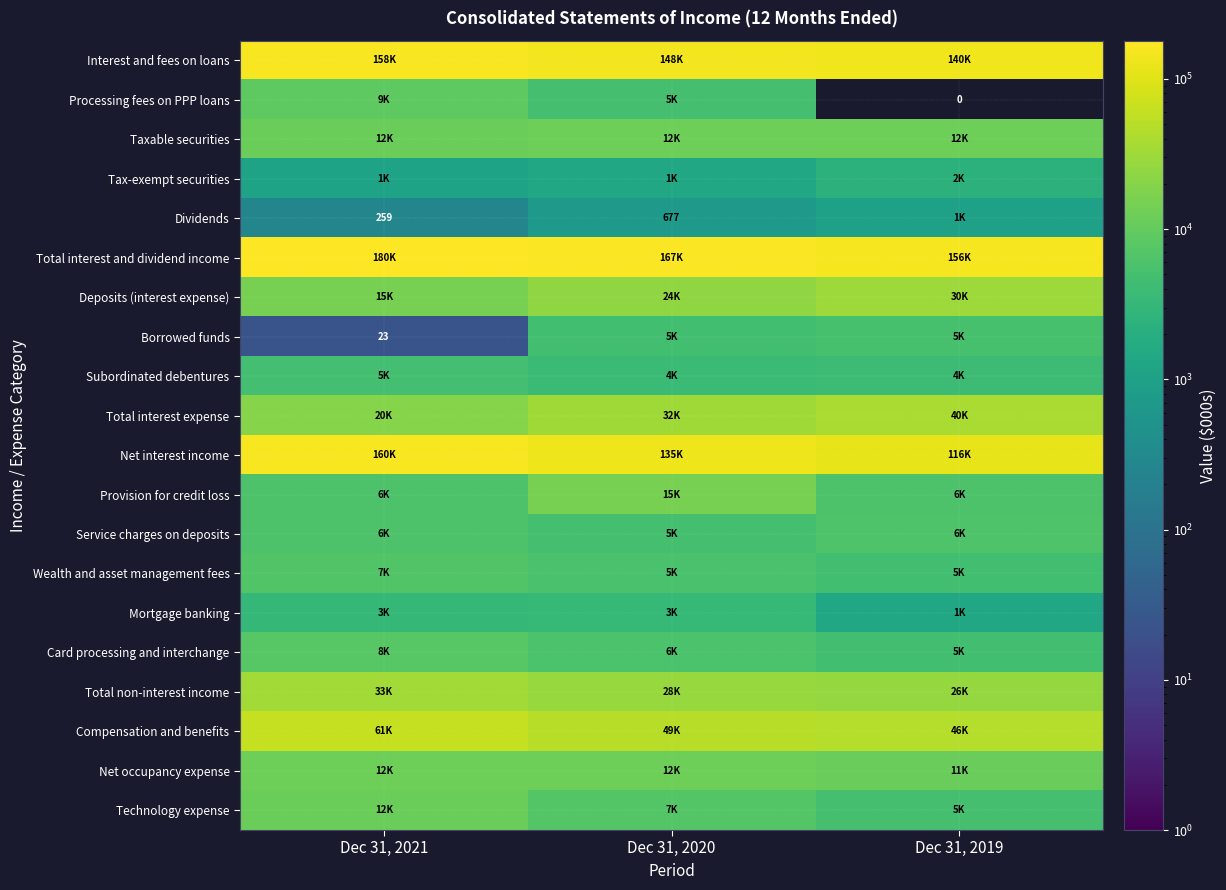

Which category has the lowest value across all series?

Dec 31, 2019